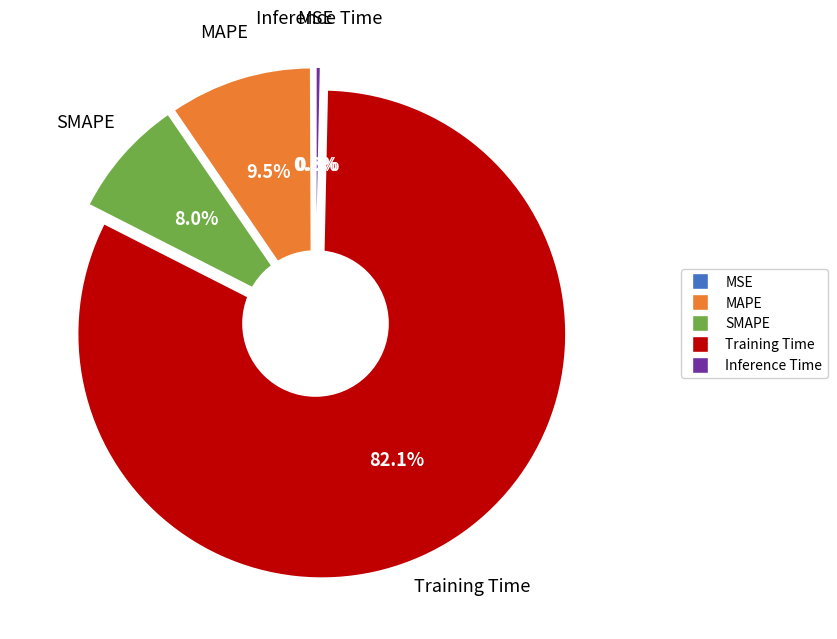

How many segments does this pie chart have?

5